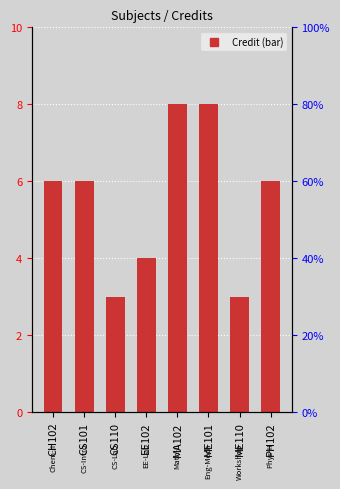

Which label corresponds to the smallest value in the chart?

CS110